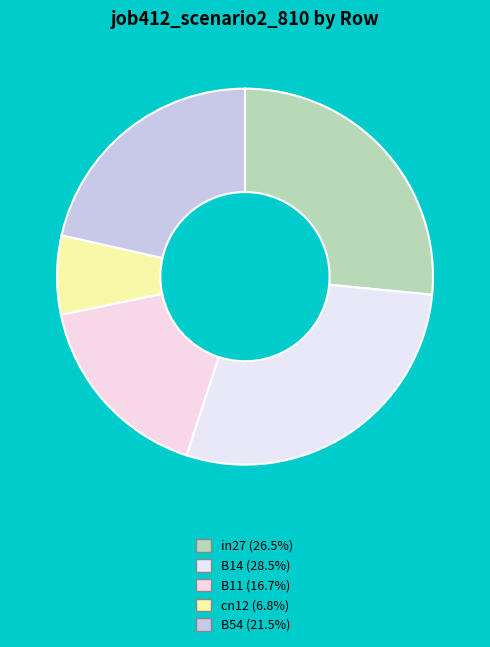

What is the total percentage of B14 and B11?

45.2%